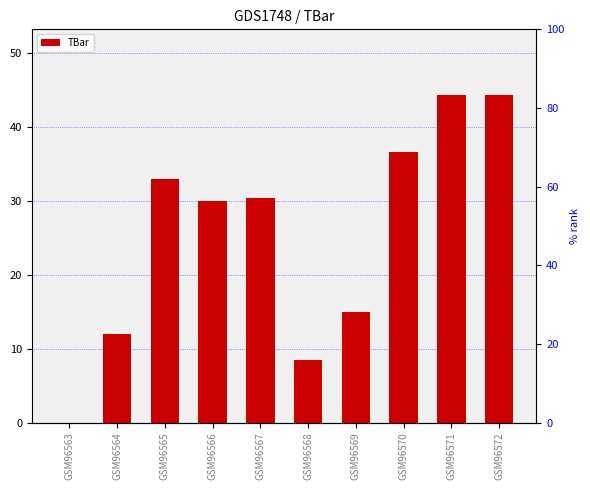

Which label corresponds to the largest value in the chart?

GSM96572